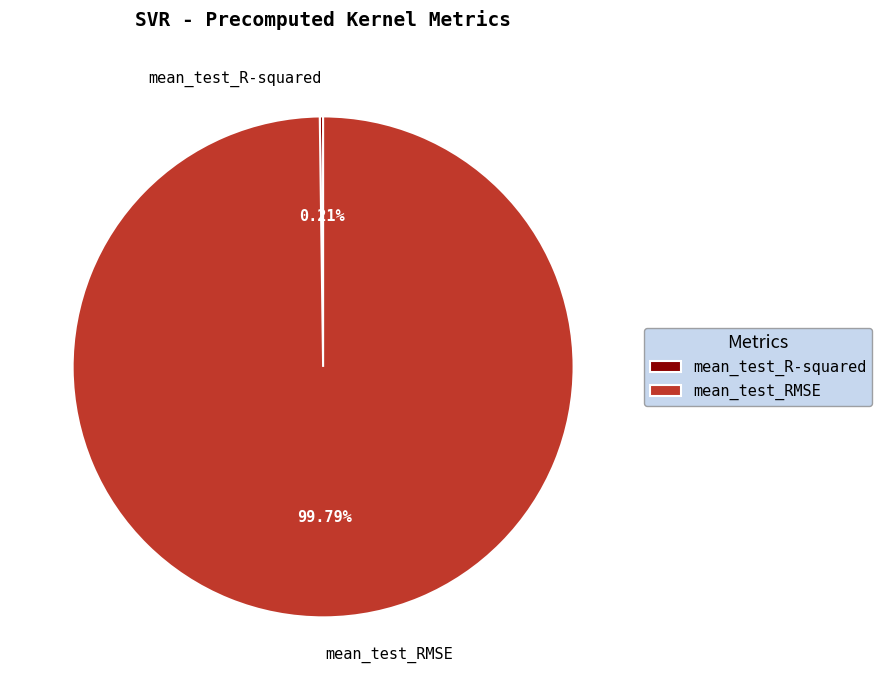

To the nearest percent, what portion does mean_test_RMSE represent?

100%